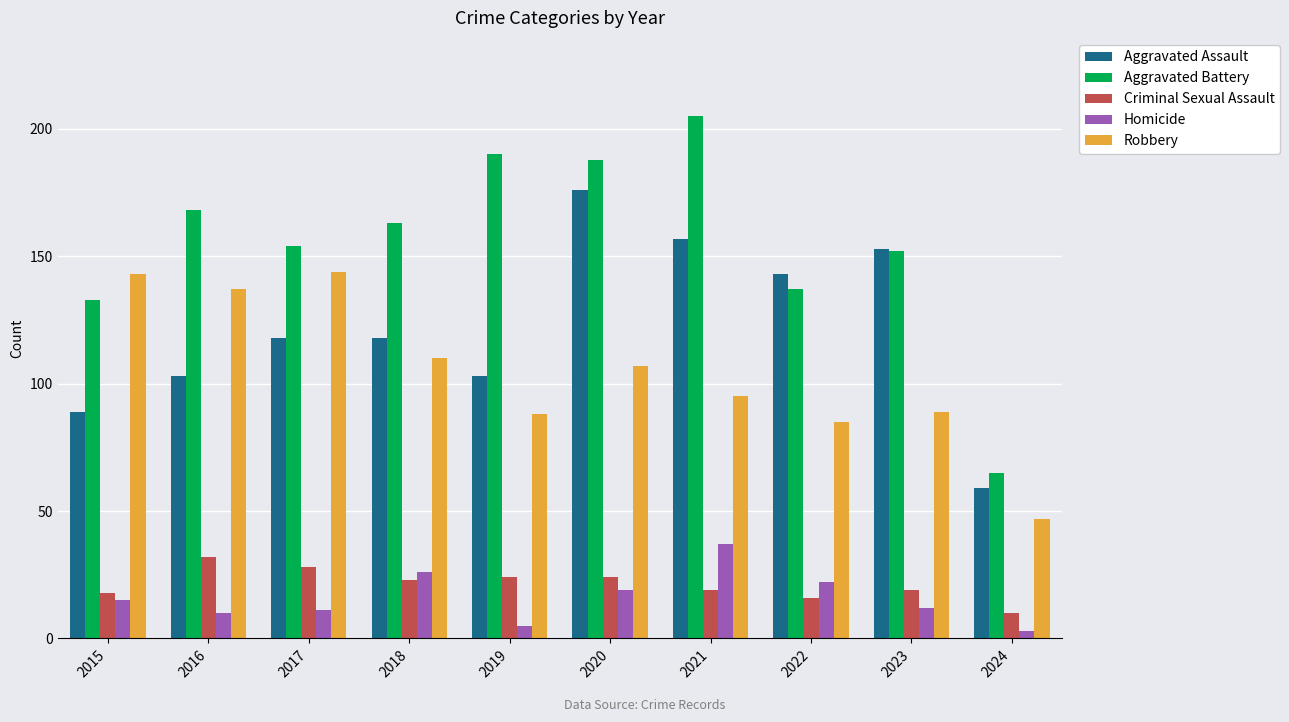

What is the value of the Criminal Sexual Assault bar at the 2nd from the left?

32